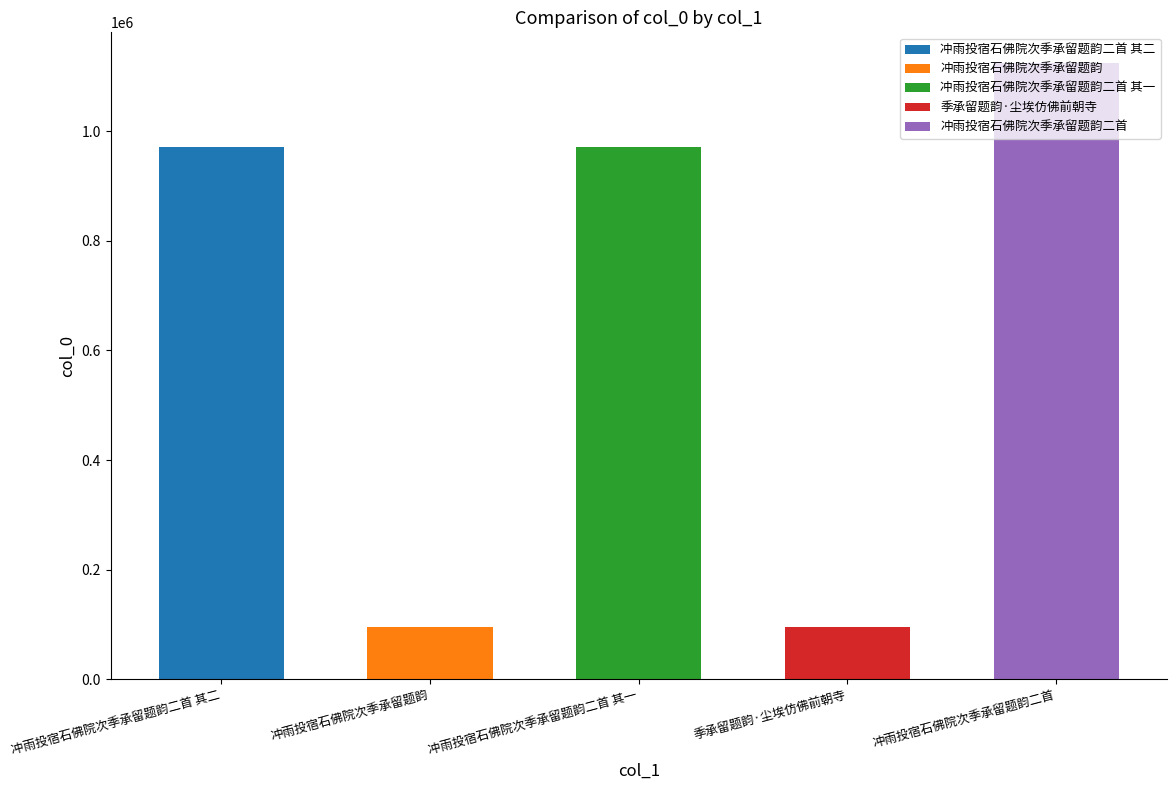

What is the sum of the values at 冲雨投宿石佛院次季承留题韵二首 其一 and 季承留题韵·尘埃仿佛前朝寺?

1066794